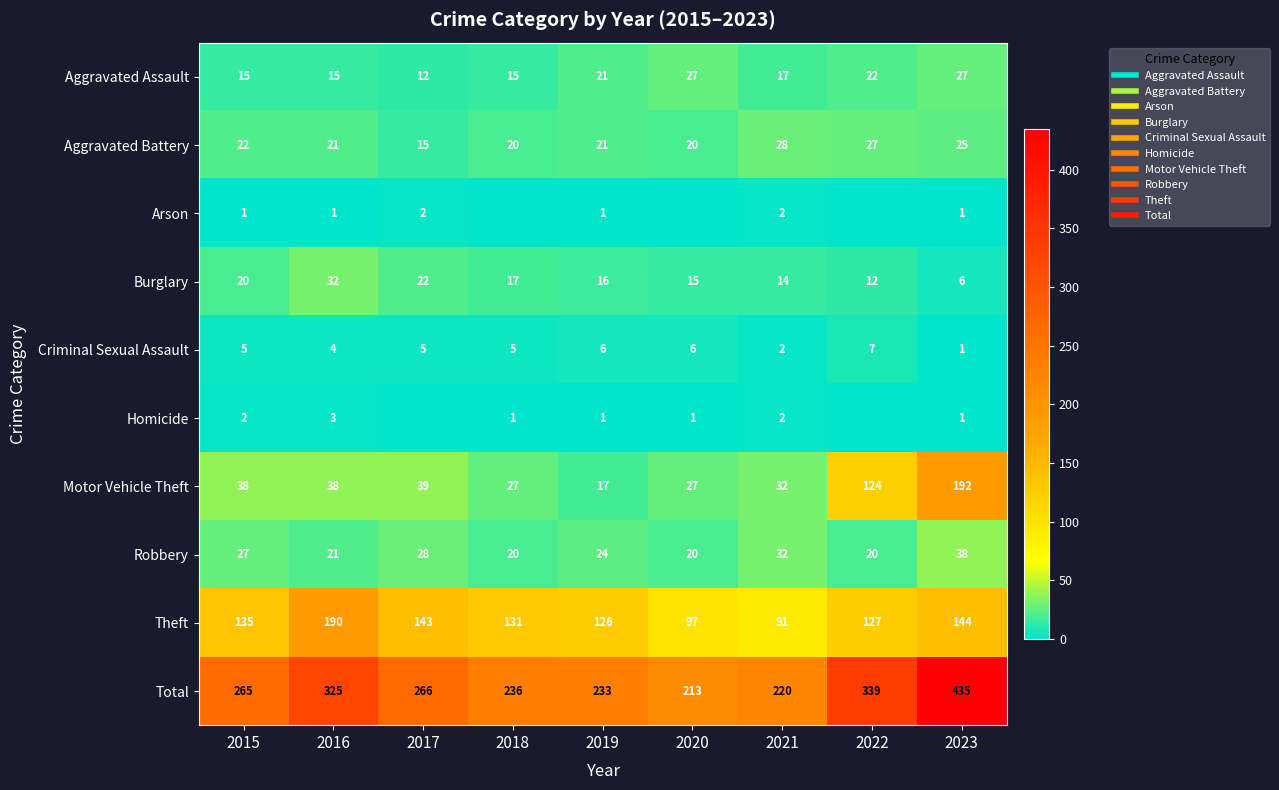

What is the difference between the maximum and minimum values in the Motor Vehicle Theft series?

175